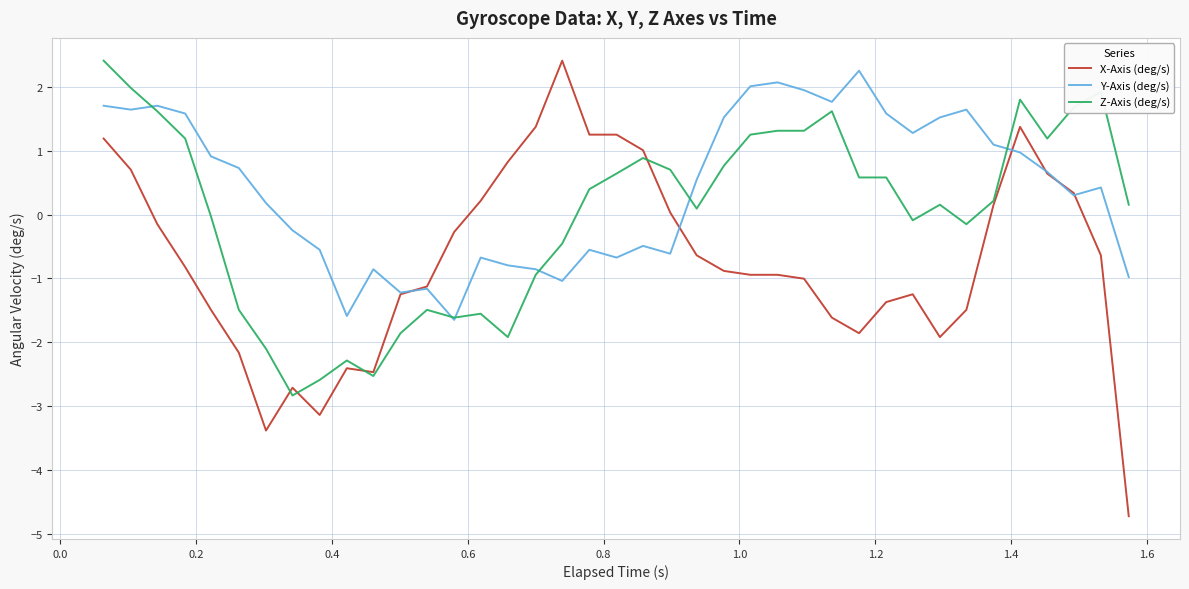

What is the difference between the maximum and minimum values in the X-Axis (deg/s) series?

7.1